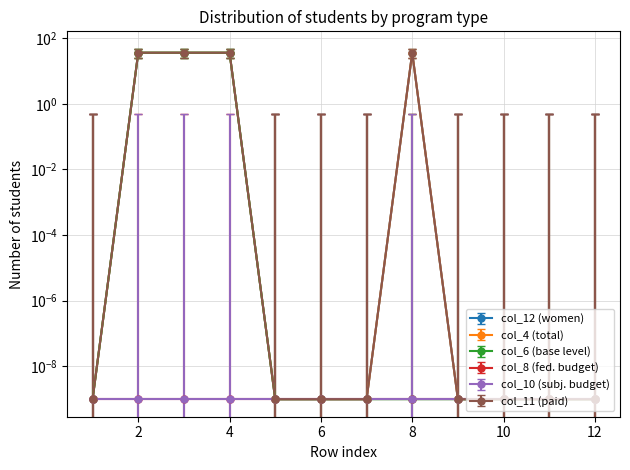

What is the total value across all series at 8?

108.0